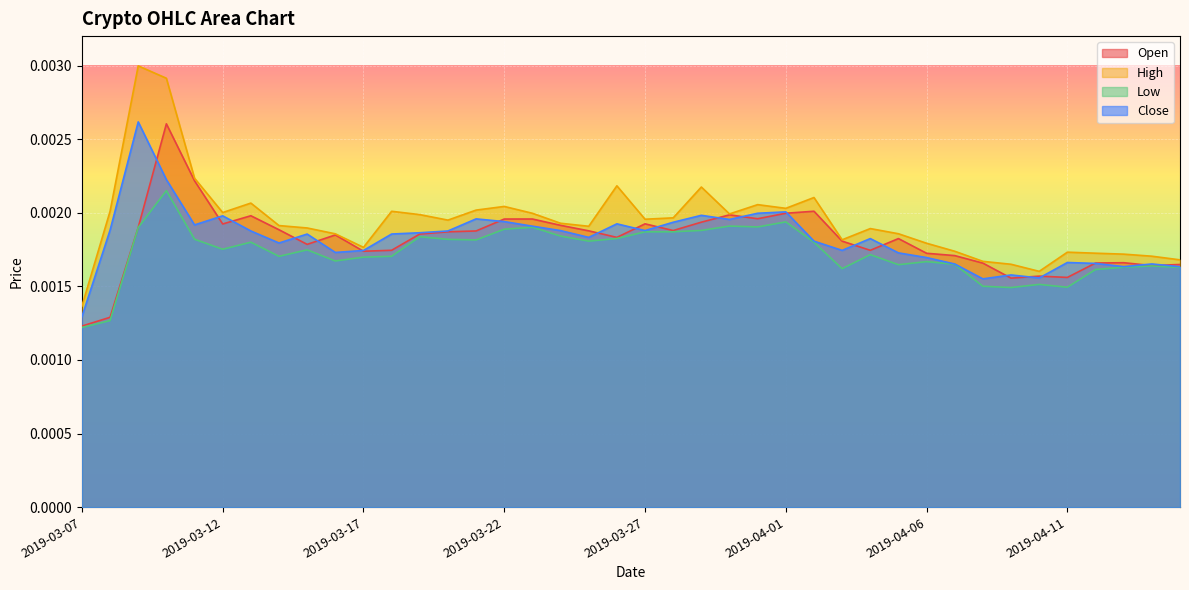

At which label is High closest to 0?

2019-03-07